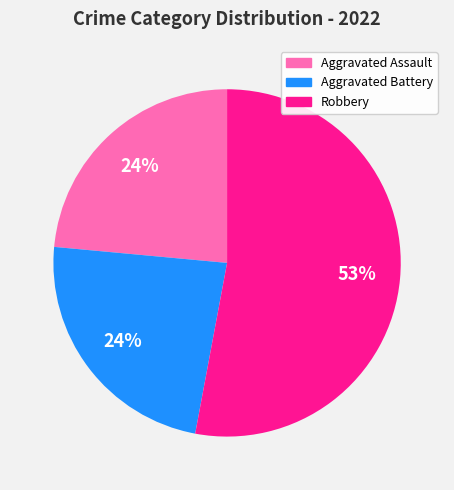

To the nearest percent, what is the difference between the largest and smallest slice percentages?

29%